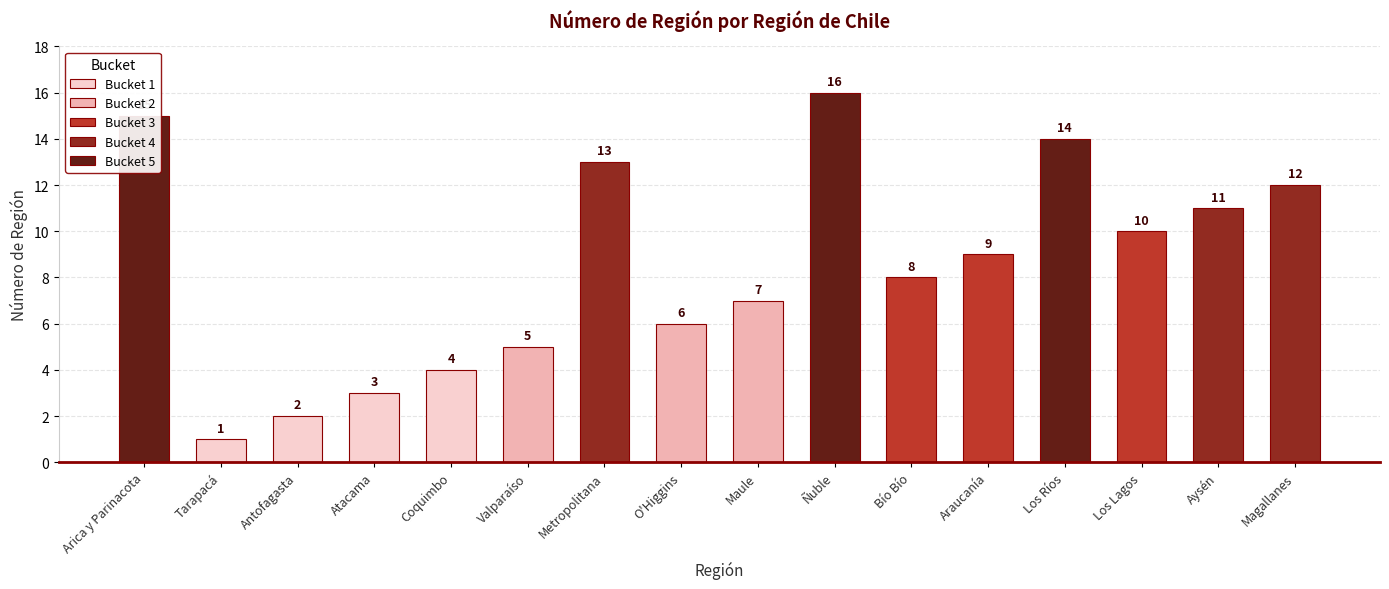

Does the chart contain any negative values?

No